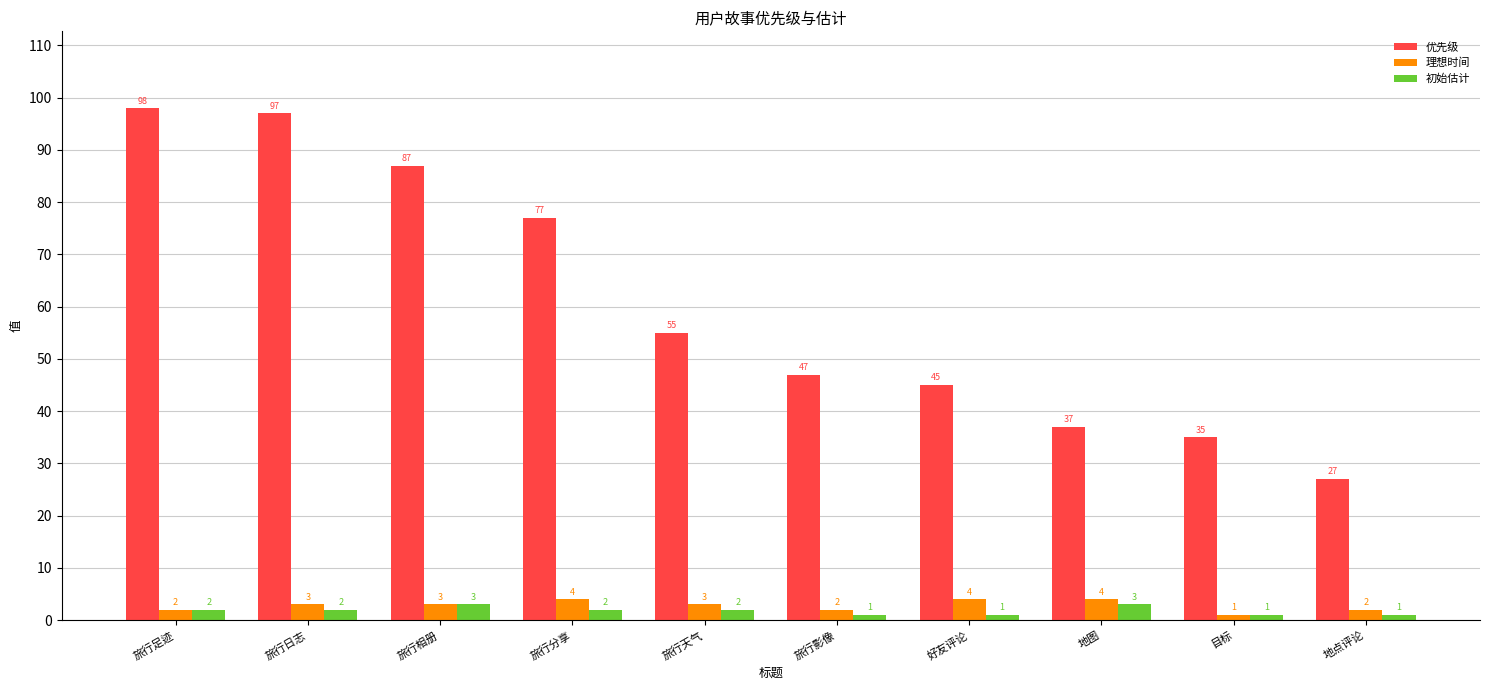

What is the minimum value for 优先级?

27